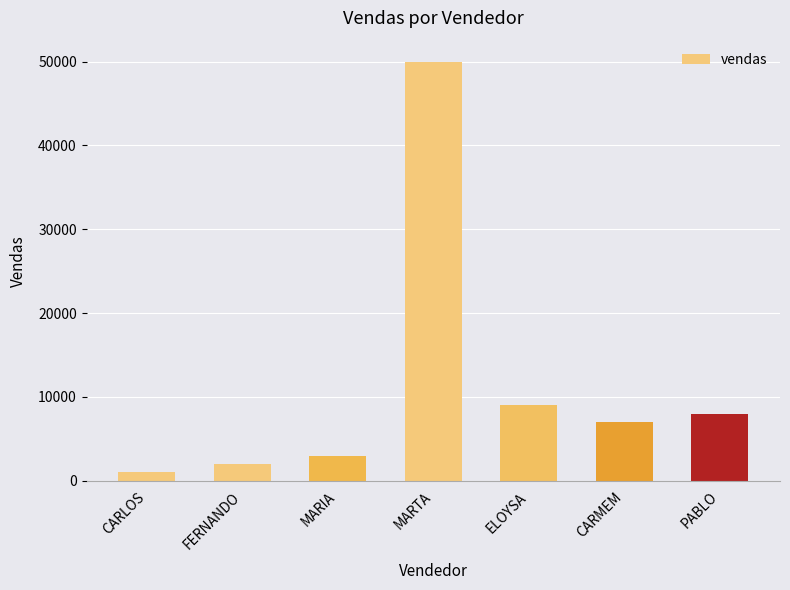

At which category does the chart reach its peak across all series?

MARTA